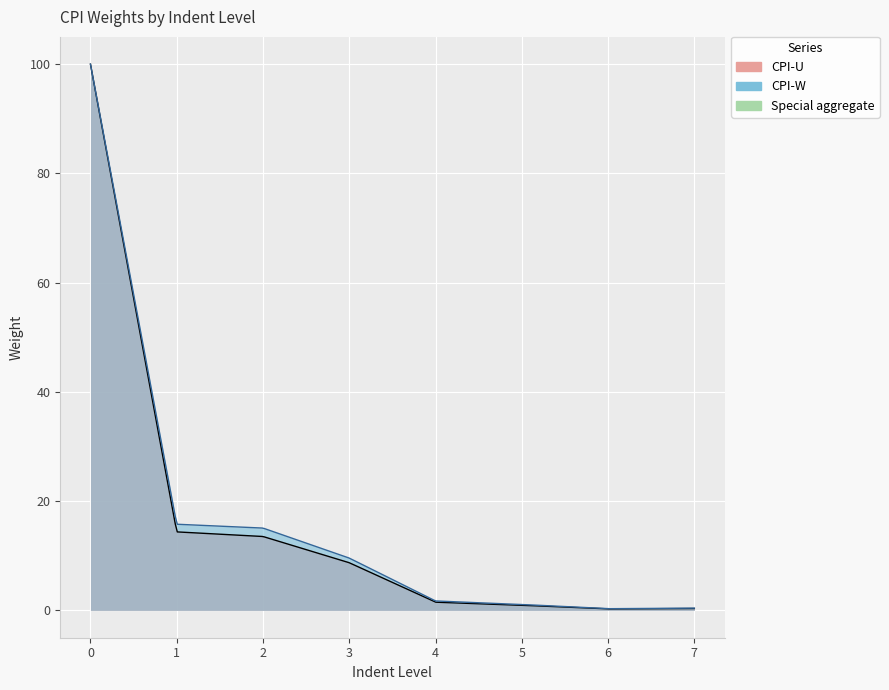

What is the difference between the highest and lowest values at 6?

0.1